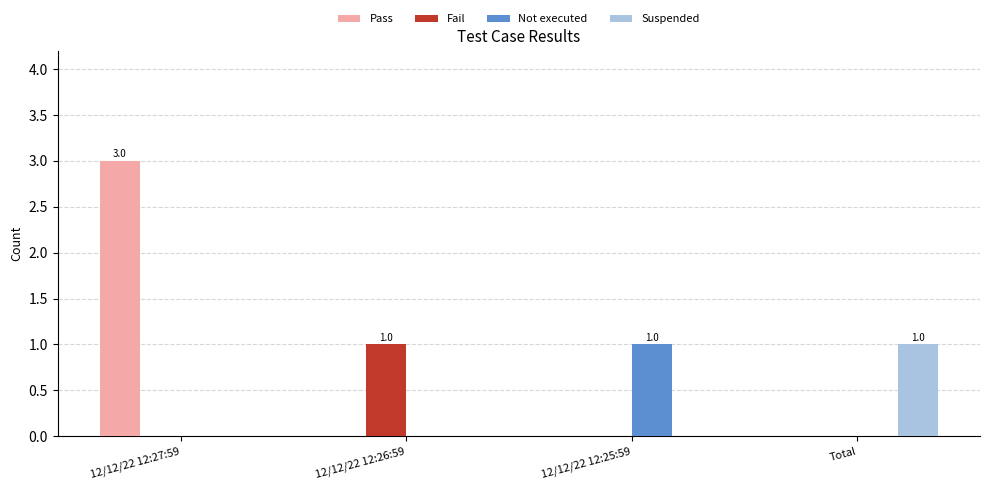

The value of Fail at 12/12/22 12:27:59 is 0. True or false?

True